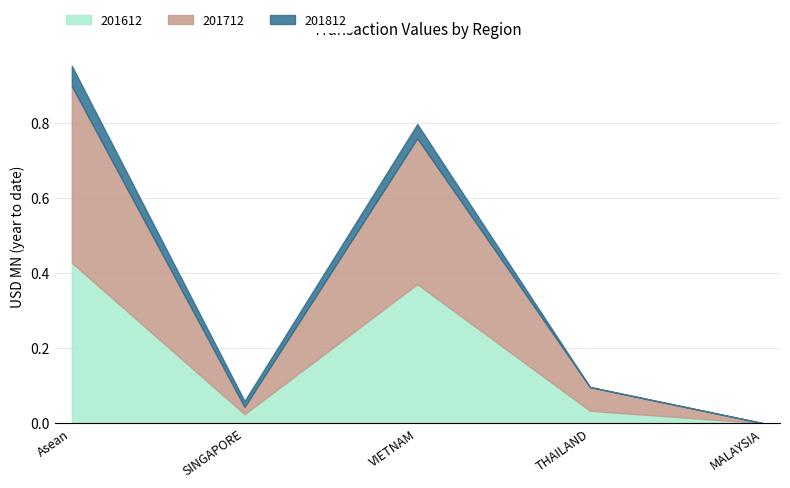

At which category is the sum across all series the highest?

Asean